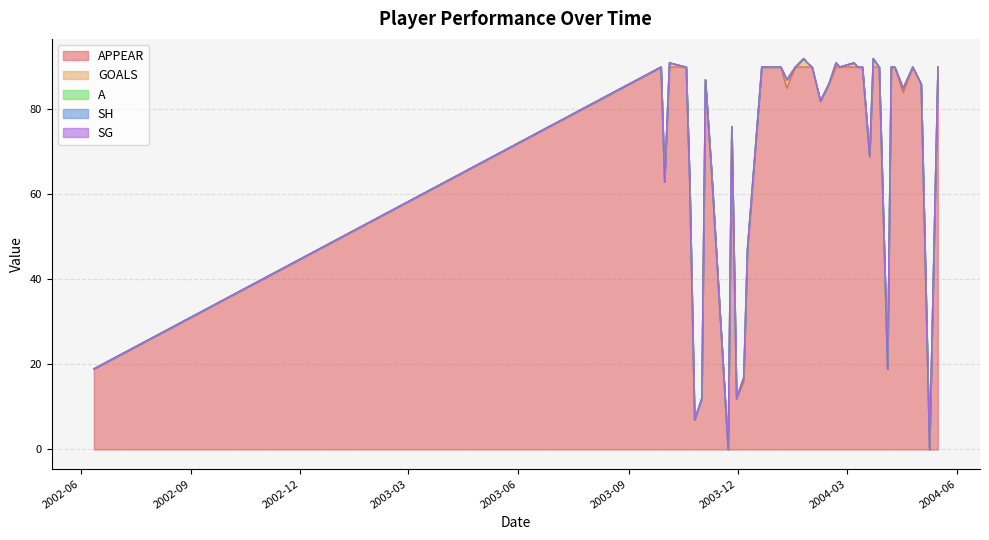

Which series has the widest spread of values?

APPEAR